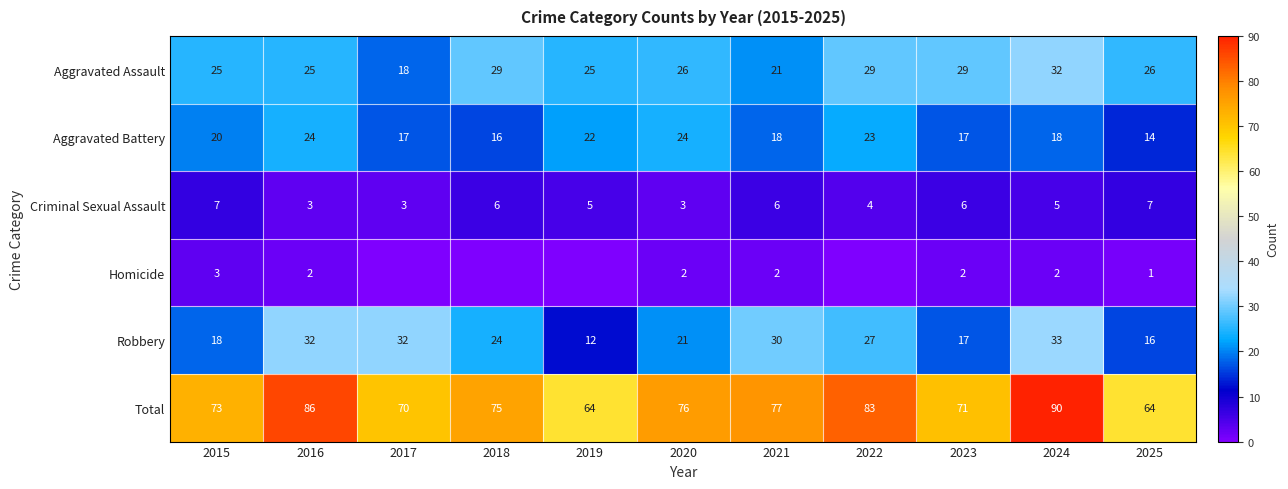

How many categories are shown in the chart?

11